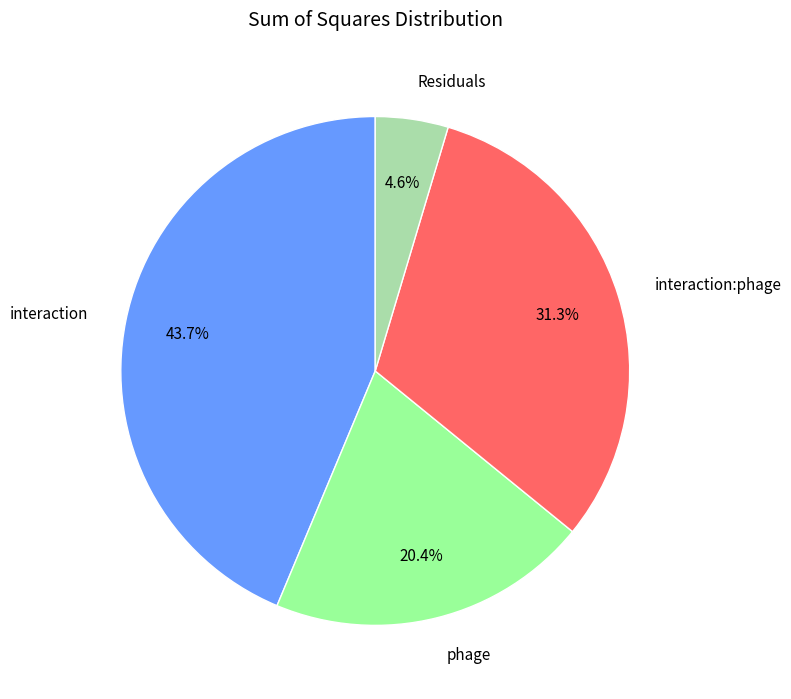

Which has a higher value, interaction:phage or interaction?

interaction